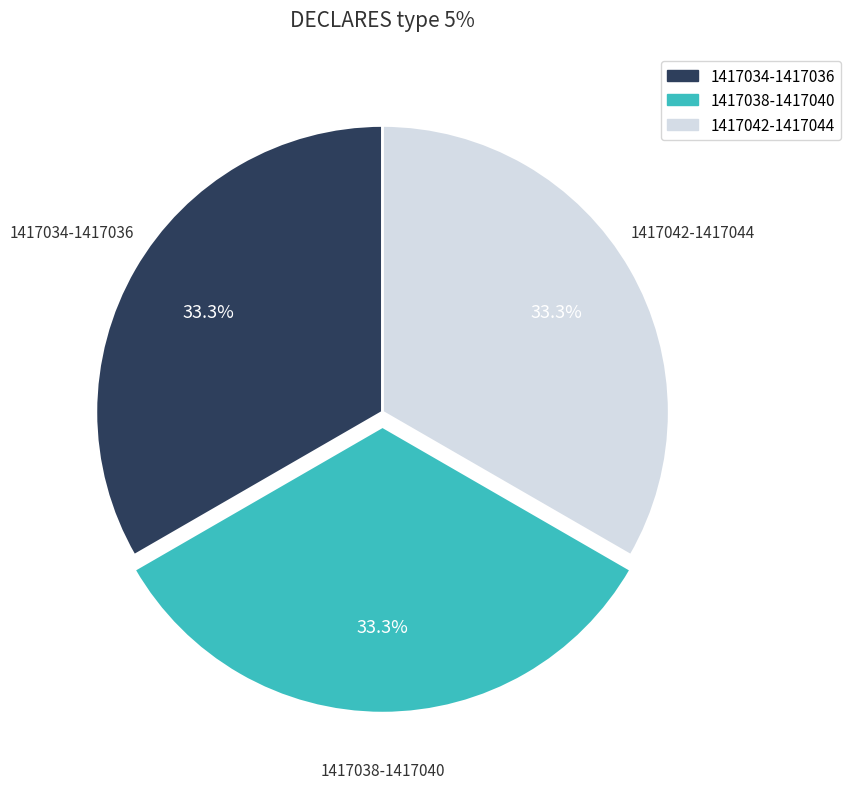

How many slices are in this pie chart?

3